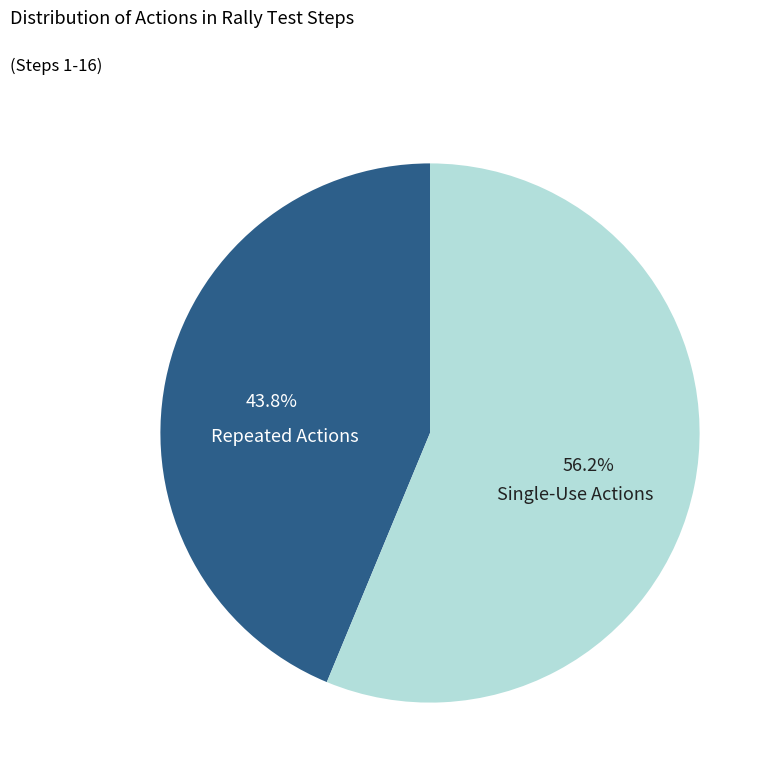

Count the number of slices in the pie.

2